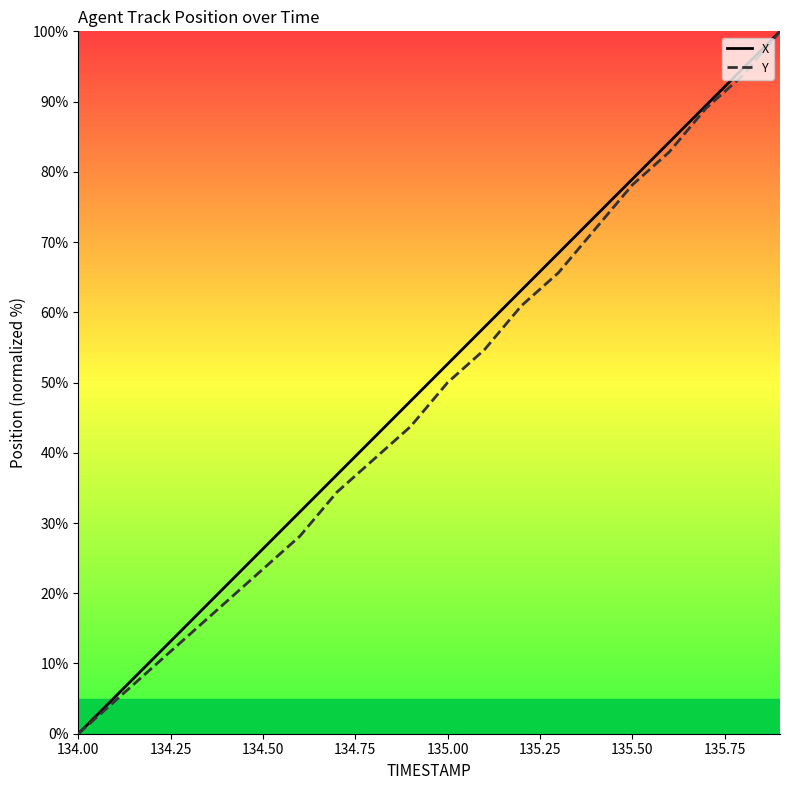

What is the greatest value displayed?

100.0